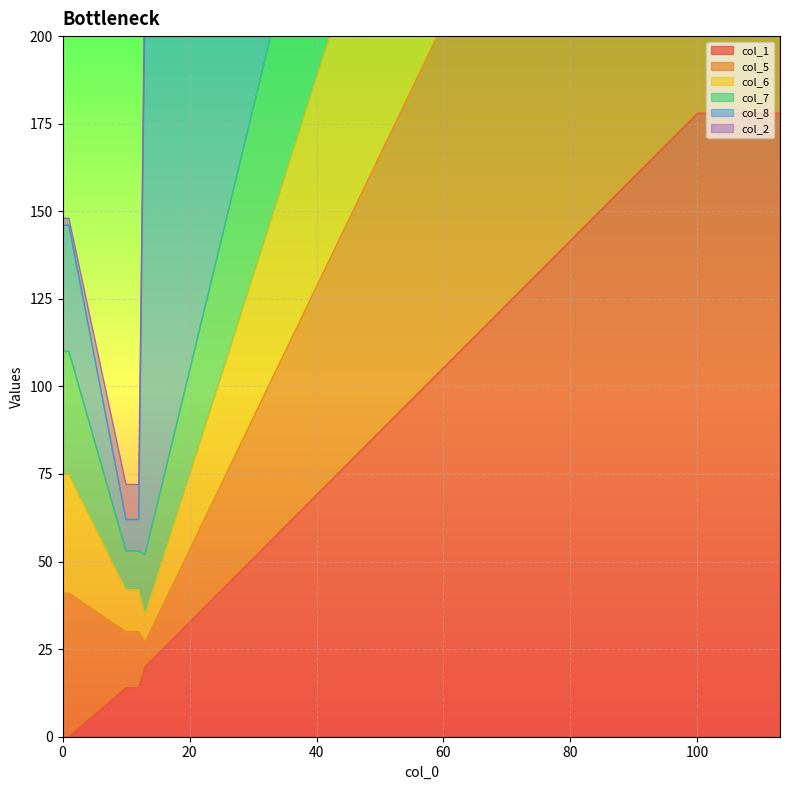

List the labels in order of col_1 value, smallest first.

0, 1, 10, 11, 12, 13, 100, 101, 102, 103, 104, 105, 106, 107, 108, 109, 110, 111, 112, 113